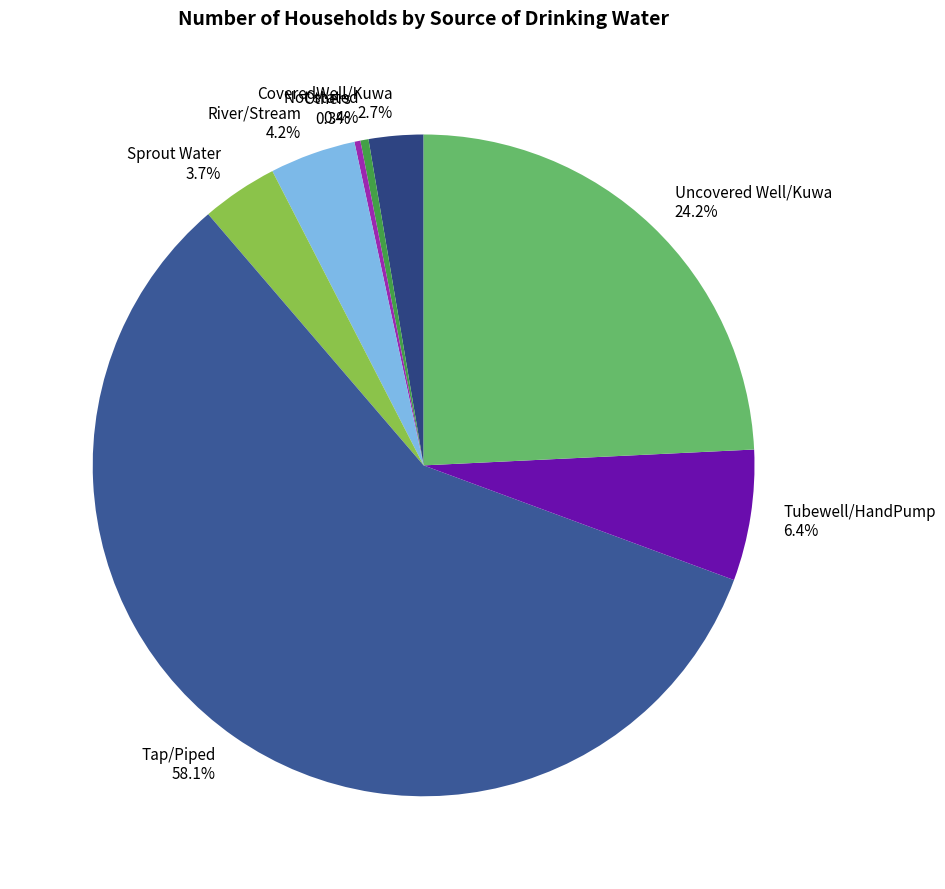

What is the largest slice in the pie chart?

Tap/Piped